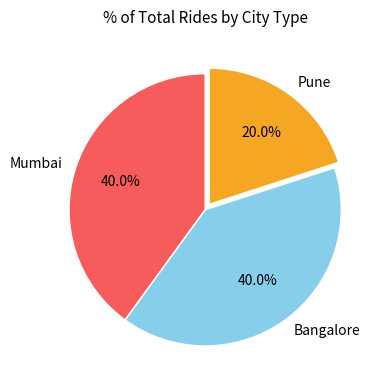

True or false: Bangalore accounts for 40% of the total.

True